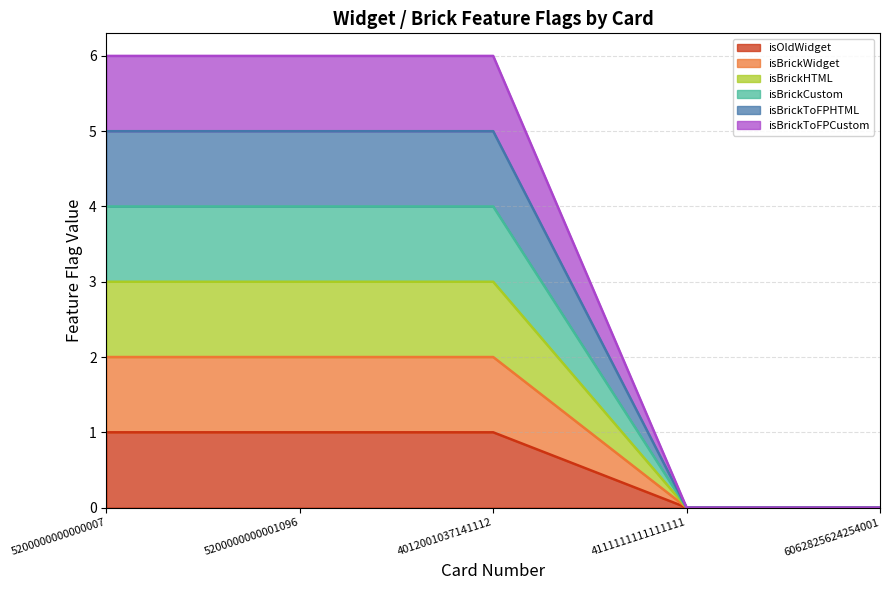

Which category has the lowest value in the isBrickToFPCustom series?

4111111111111111